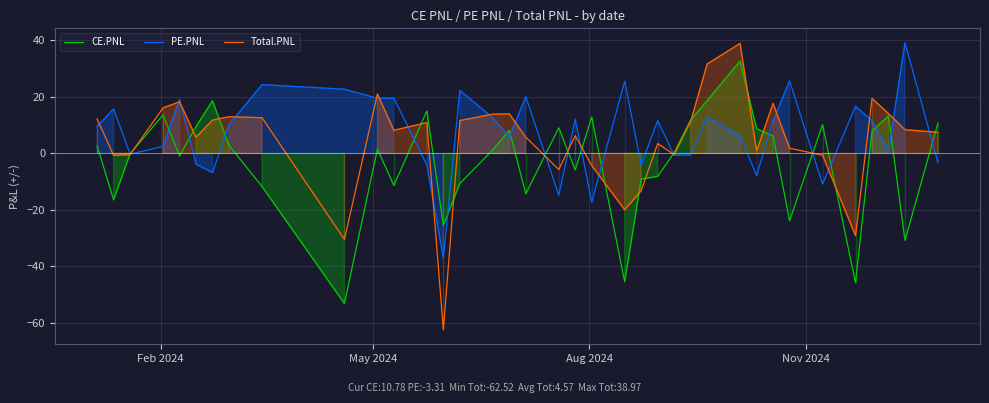

Which series has the widest spread of values?

Total.PNL